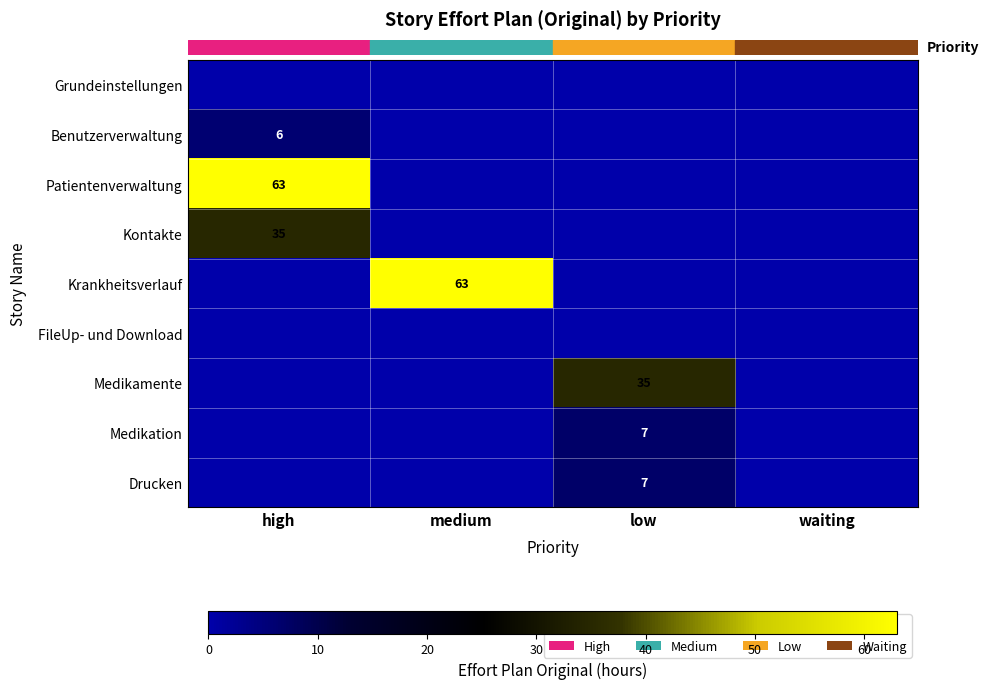

What is the spread (max minus min) of values at medium?

63